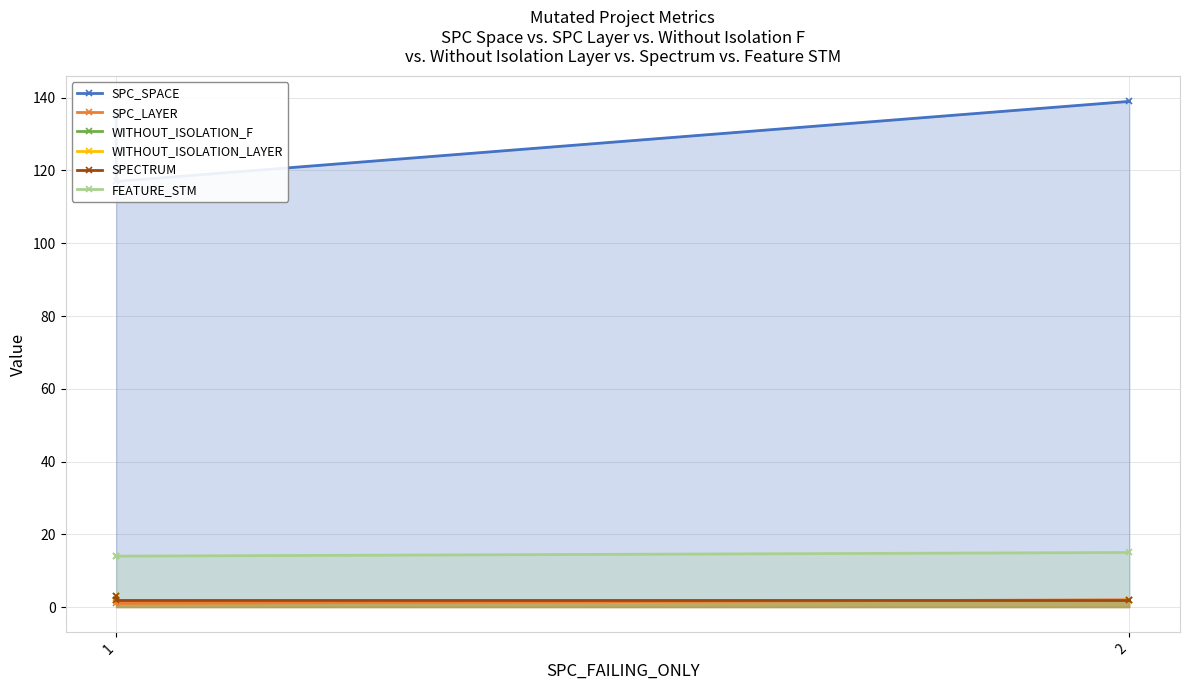

How many distinct data groups are displayed?

6